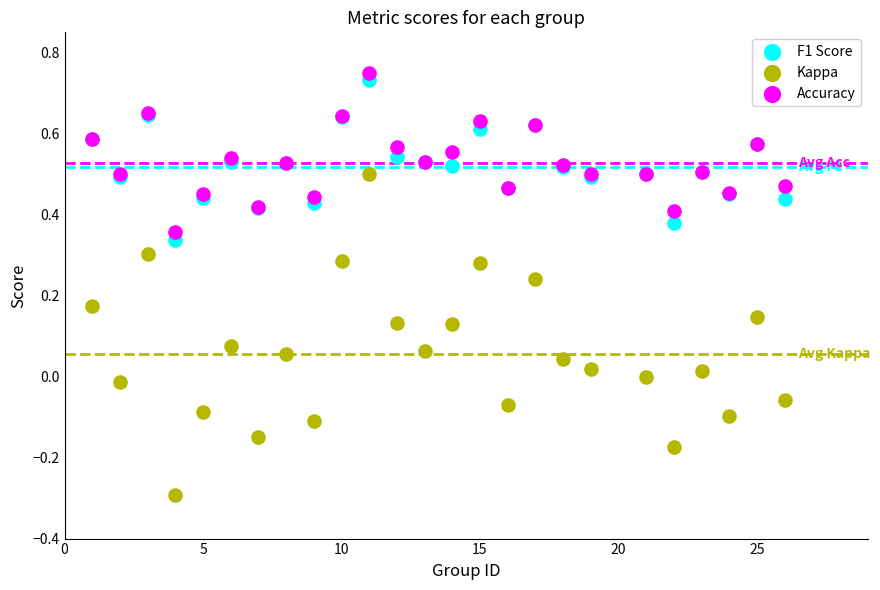

What are all the series names shown in the legend?

F1 Score, Kappa, Accuracy